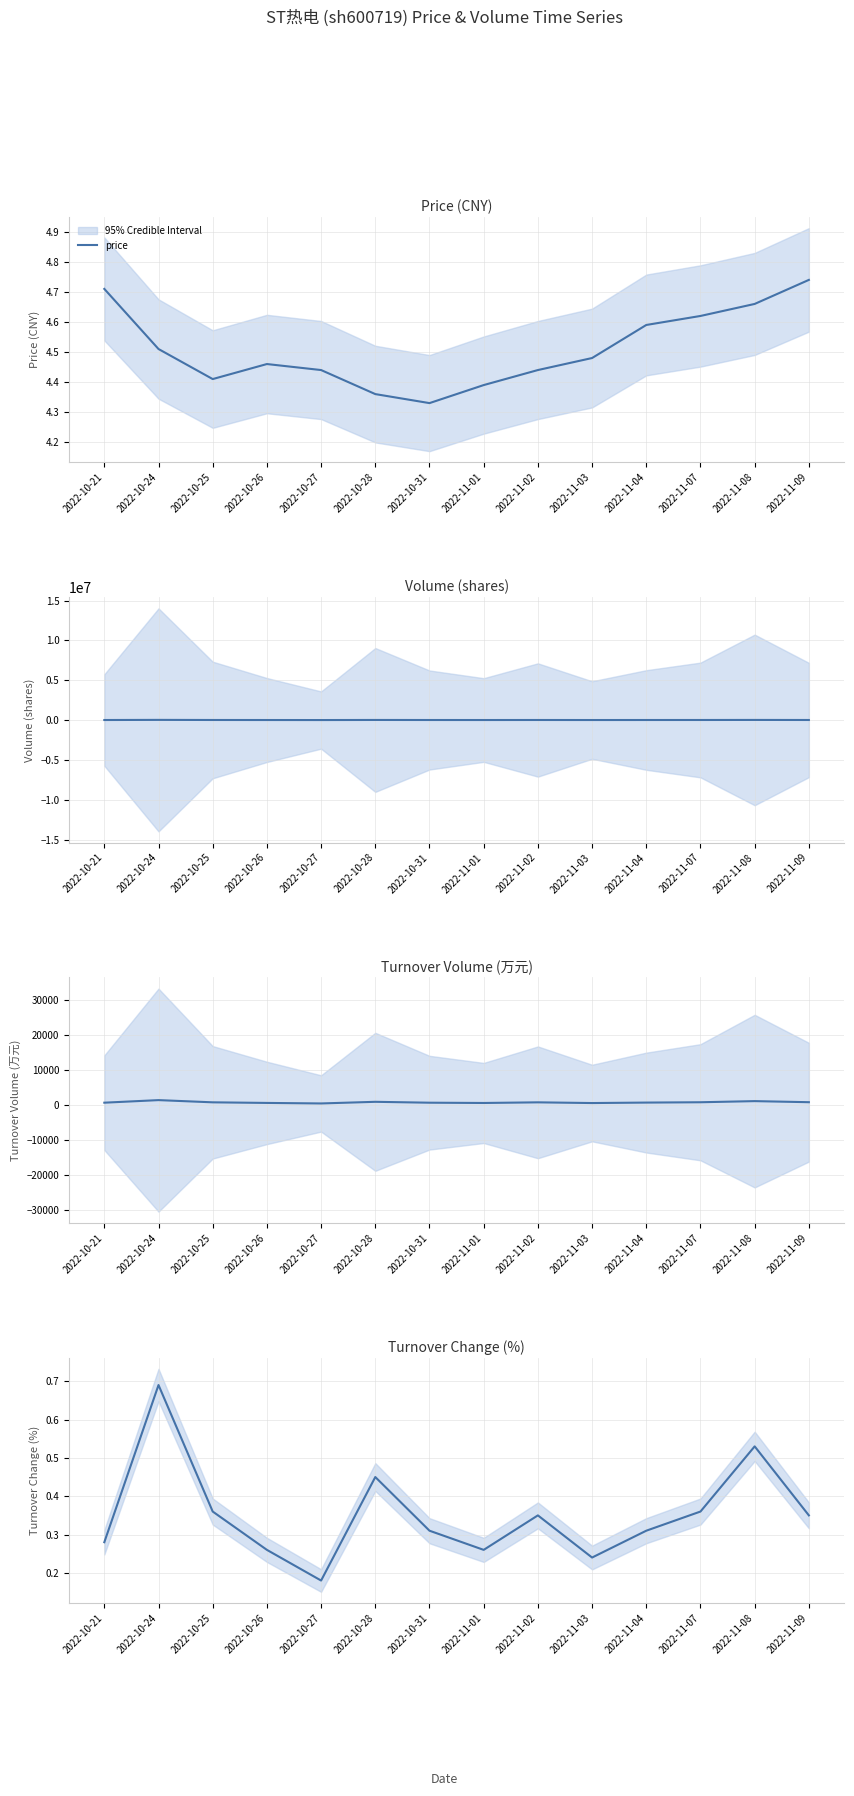

Is it true that volume equals 10546.0 at 2022-10-26?

True